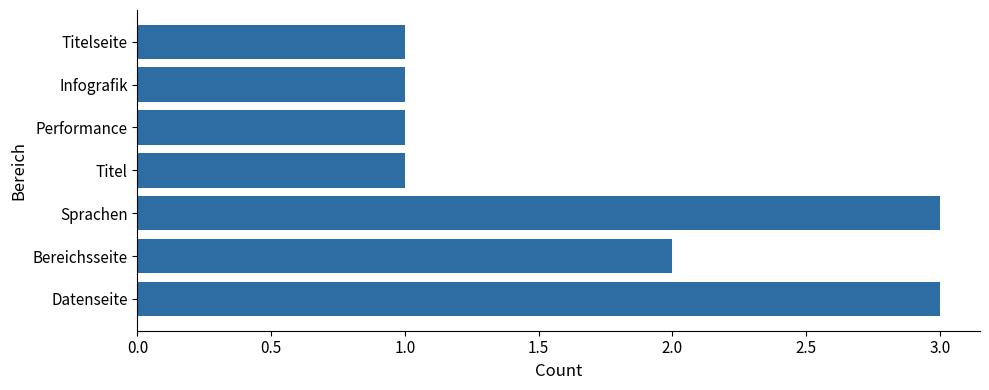

What is the approximate value at Datenseite?

3